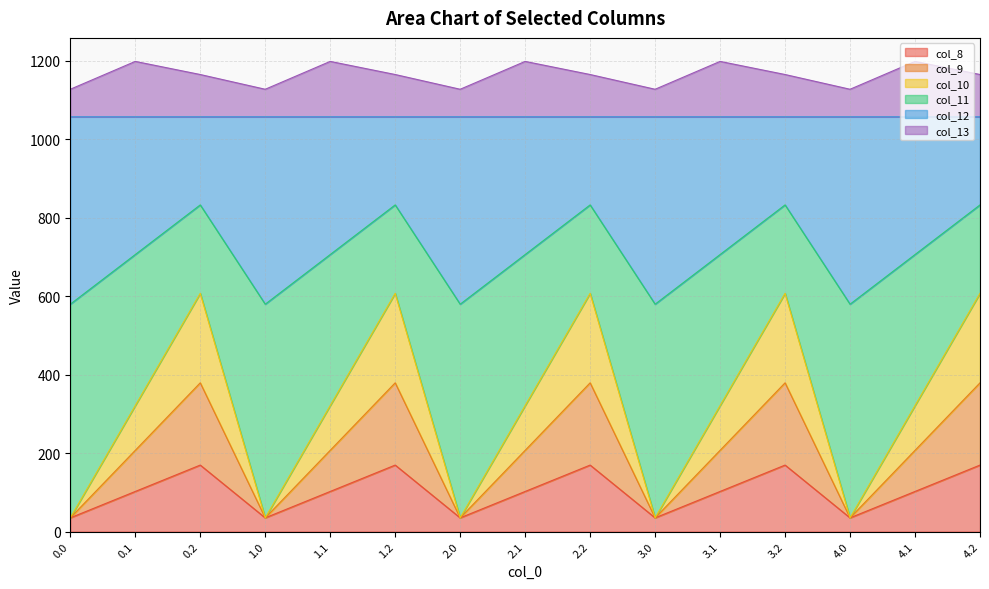

True or false: col_10 and col_12 intersect in this chart.

False